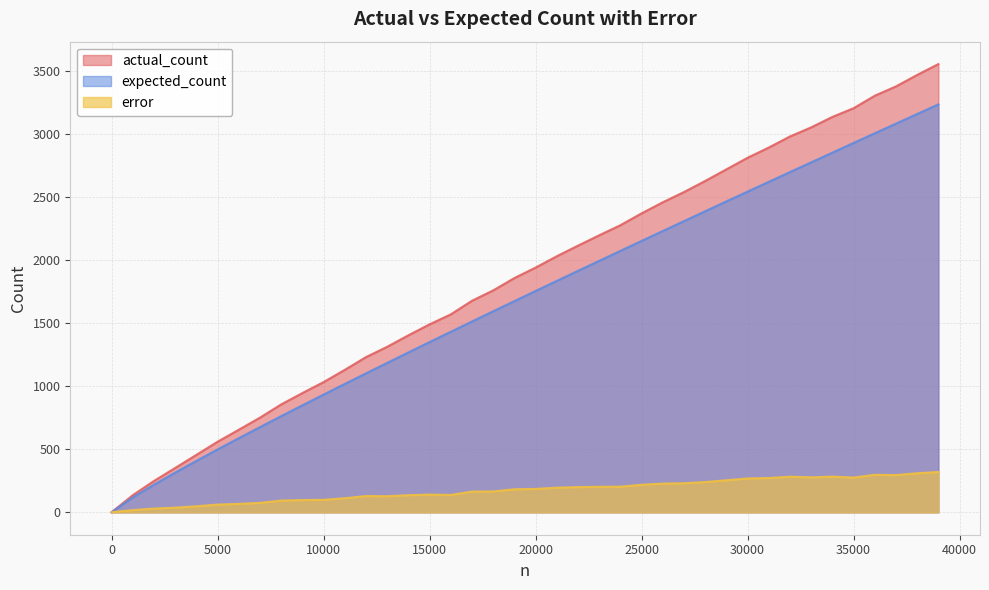

Reading left to right, extract all data points from this chart.

actual_count: 1.0	136.0	249.0	352.0	456.0	560.0	655.0	751.0	856.0	946.0	1033.0	1130.0	1231.0	1313.0	1404.0	1491.0	1570.0	1678.0	1760.0	1858.0	1941.0	2031.0	2115.0	2197.0	2277.0	2371.0	2459.0	2540.0	2628.0	2720.0	2812.0	2893.0	2981.0	3053.0	3136.0	3205.0	3304.0	3378.0	3469.0	3555.0
expected_count: 0.0	118.6	219.3	315.2	408.1	498.9	588.1	676.0	762.9	848.8	933.9	1018.4	1102.2	1185.4	1268.1	1350.3	1432.1	1513.5	1594.5	1675.1	1755.5	1835.4	1915.1	1994.6	2073.7	2152.6	2231.2	2309.6	2387.8	2465.8	2543.6	2621.1	2698.5	2775.7	2852.7	2929.6	3006.3	3082.8	3159.1	3235.4
error: 1.0	17.4	29.7	36.8	47.9	61.1	66.9	75.0	93.1	97.2	99.1	111.6	128.8	127.6	135.9	140.7	137.9	164.5	165.5	182.9	185.5	195.6	199.9	202.4	203.3	218.4	227.8	230.4	240.2	254.2	268.4	271.9	282.5	277.3	283.3	275.4	297.7	295.2	309.9	319.6